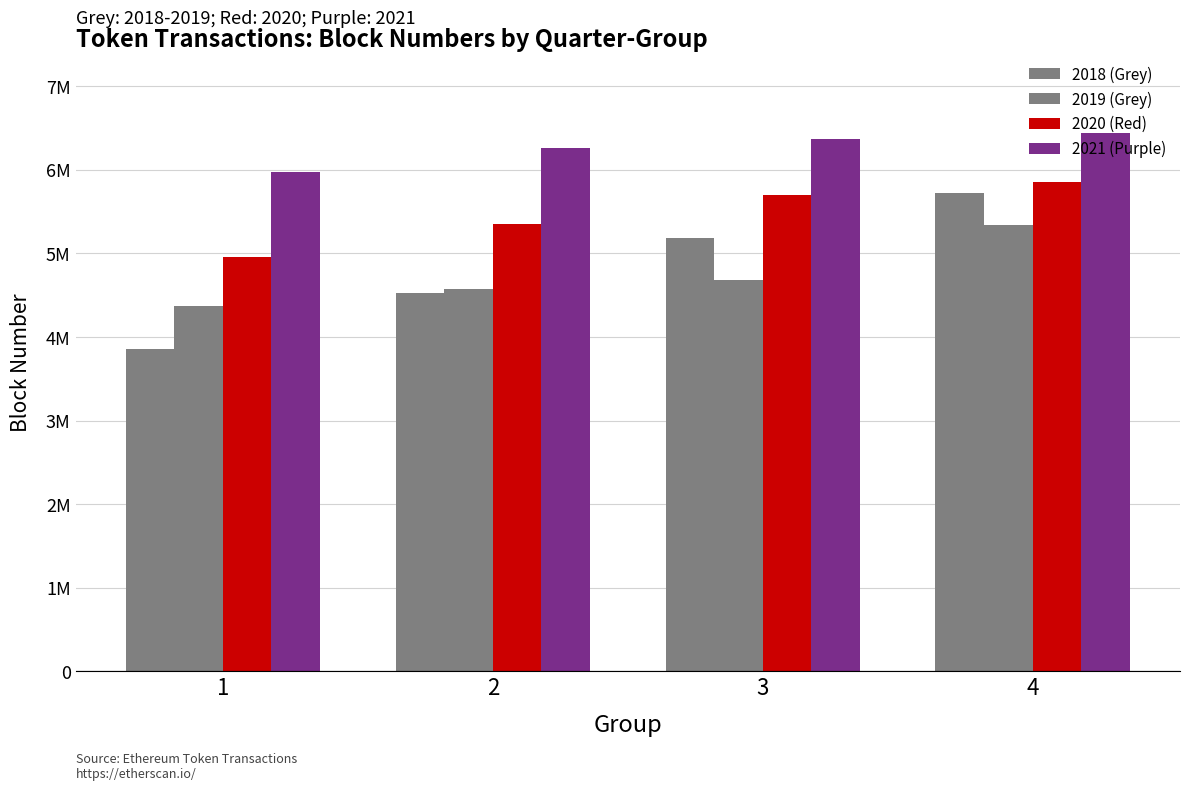

Which category has the lowest value across all series?

1